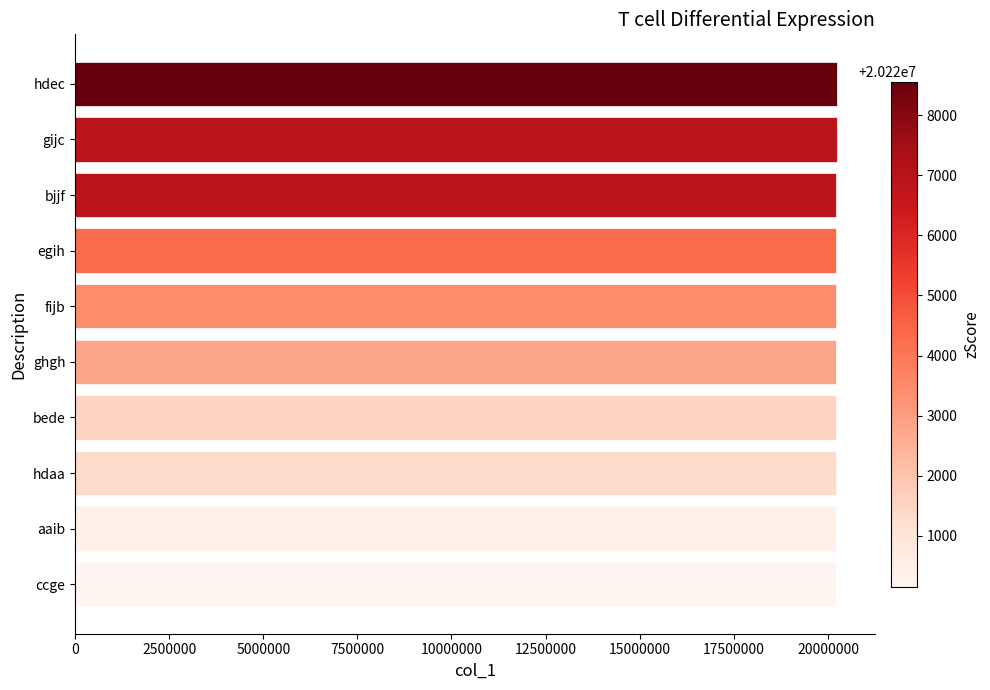

What is the maximum value shown in the chart?

20228559